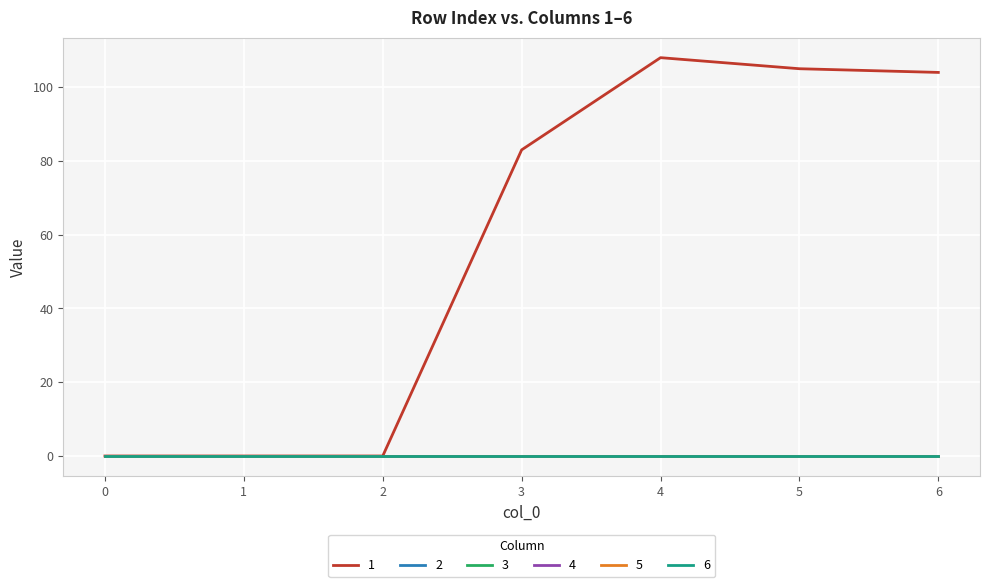

Which has a higher value, 4 or 6?

4